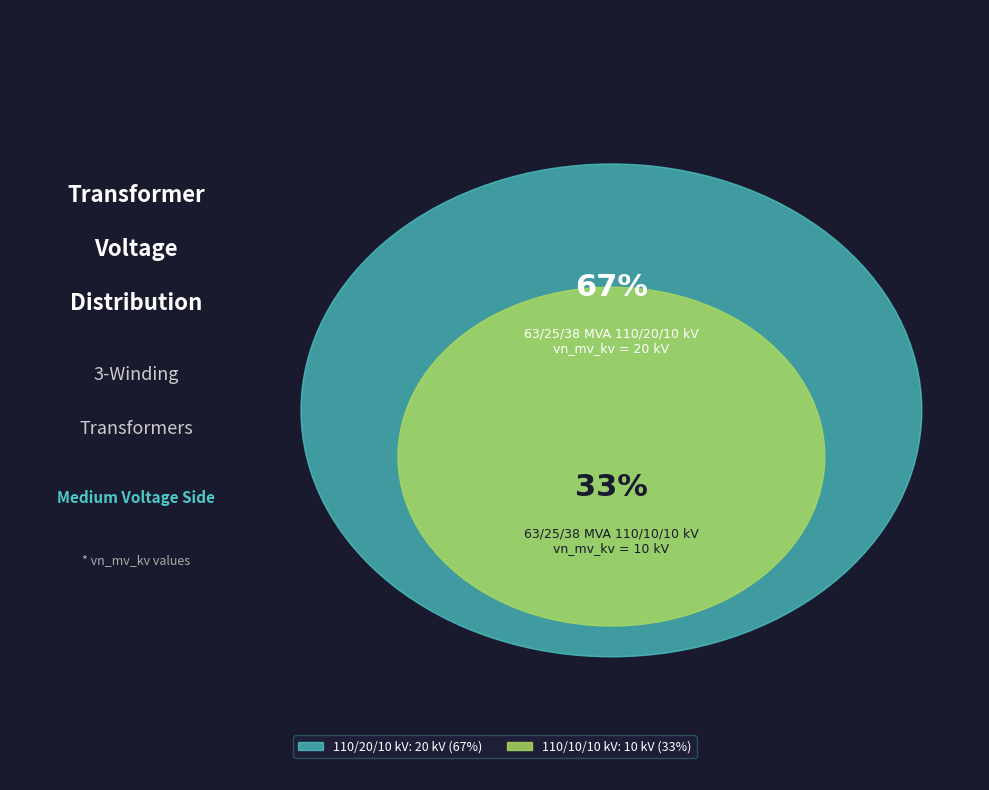

Which has a higher value, 63/25/38 MVA 110/10/10 kV or 63/25/38 MVA 110/20/10 kV?

63/25/38 MVA 110/20/10 kV